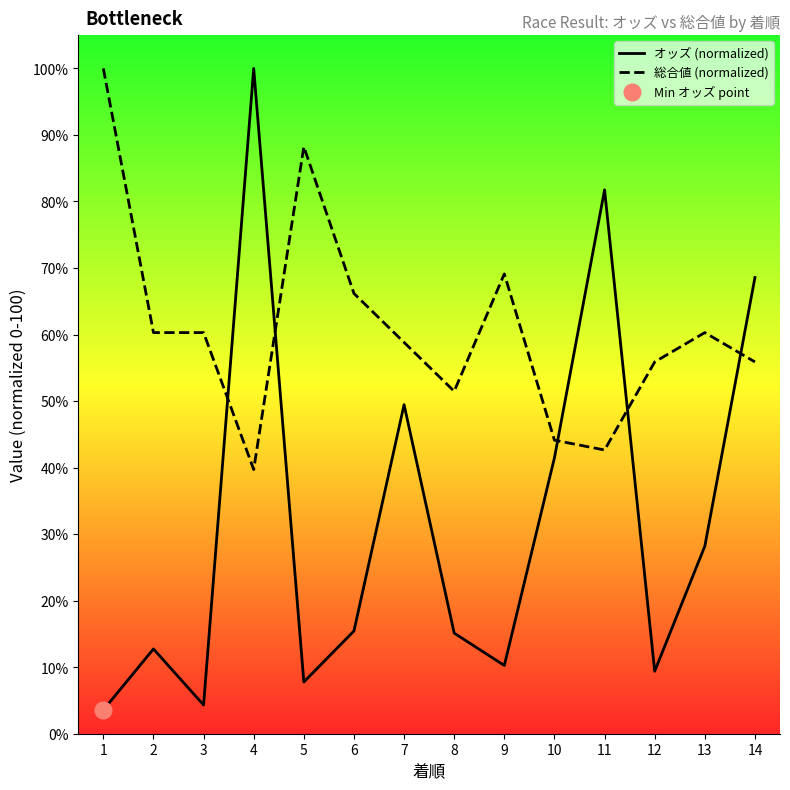

Rank the series by their maximum value, from highest to lowest.

オッズ (normalized), 総合値 (normalized)